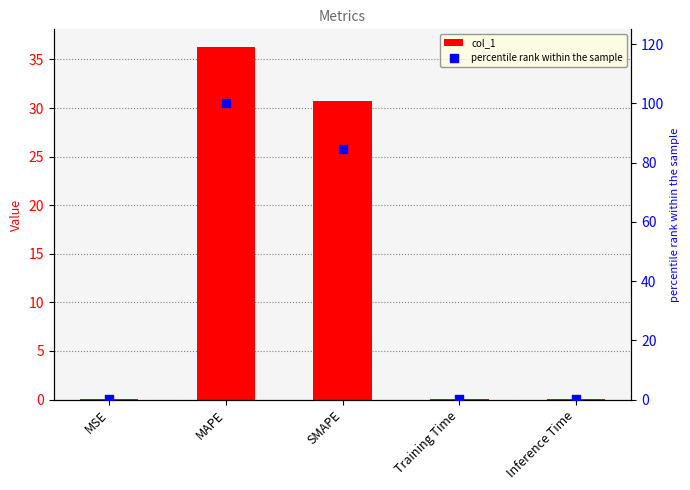

Which series contains the lowest Y value?

col_1